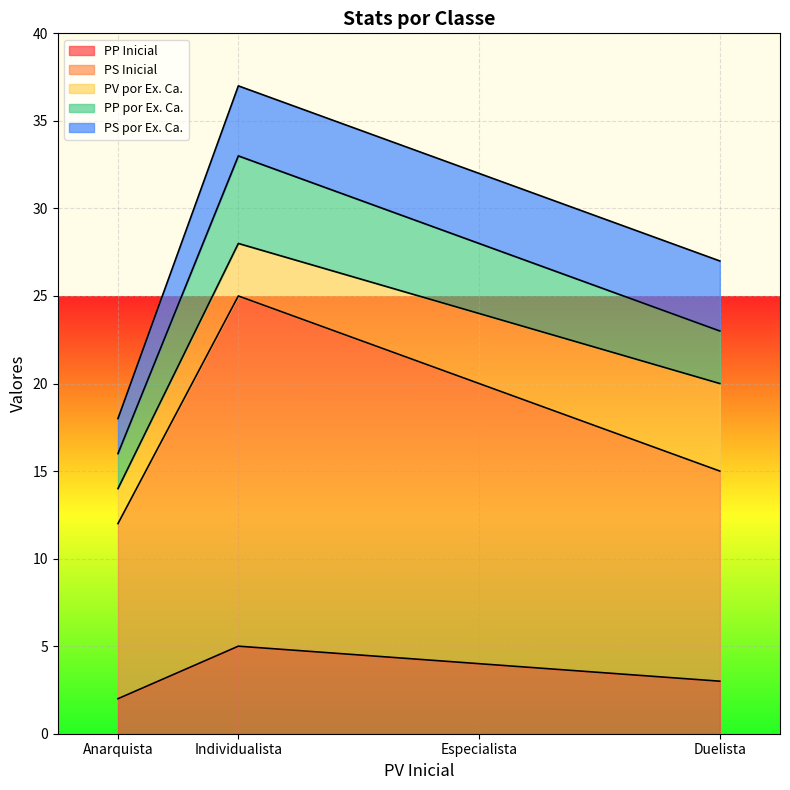

Reading left to right, what are all the values shown in this chart?

PP Inicial: Anarquista=2	Duelista=3	Especialista=4	Individualista=5
PS Inicial: Anarquista=10	Duelista=12	Especialista=16	Individualista=20
PV por Ex. Ca.: Anarquista=2	Duelista=5	Especialista=4	Individualista=3
PP por Ex. Ca.: Anarquista=2	Duelista=3	Especialista=4	Individualista=5
PS por Ex. Ca.: Anarquista=2	Duelista=4	Especialista=4	Individualista=4